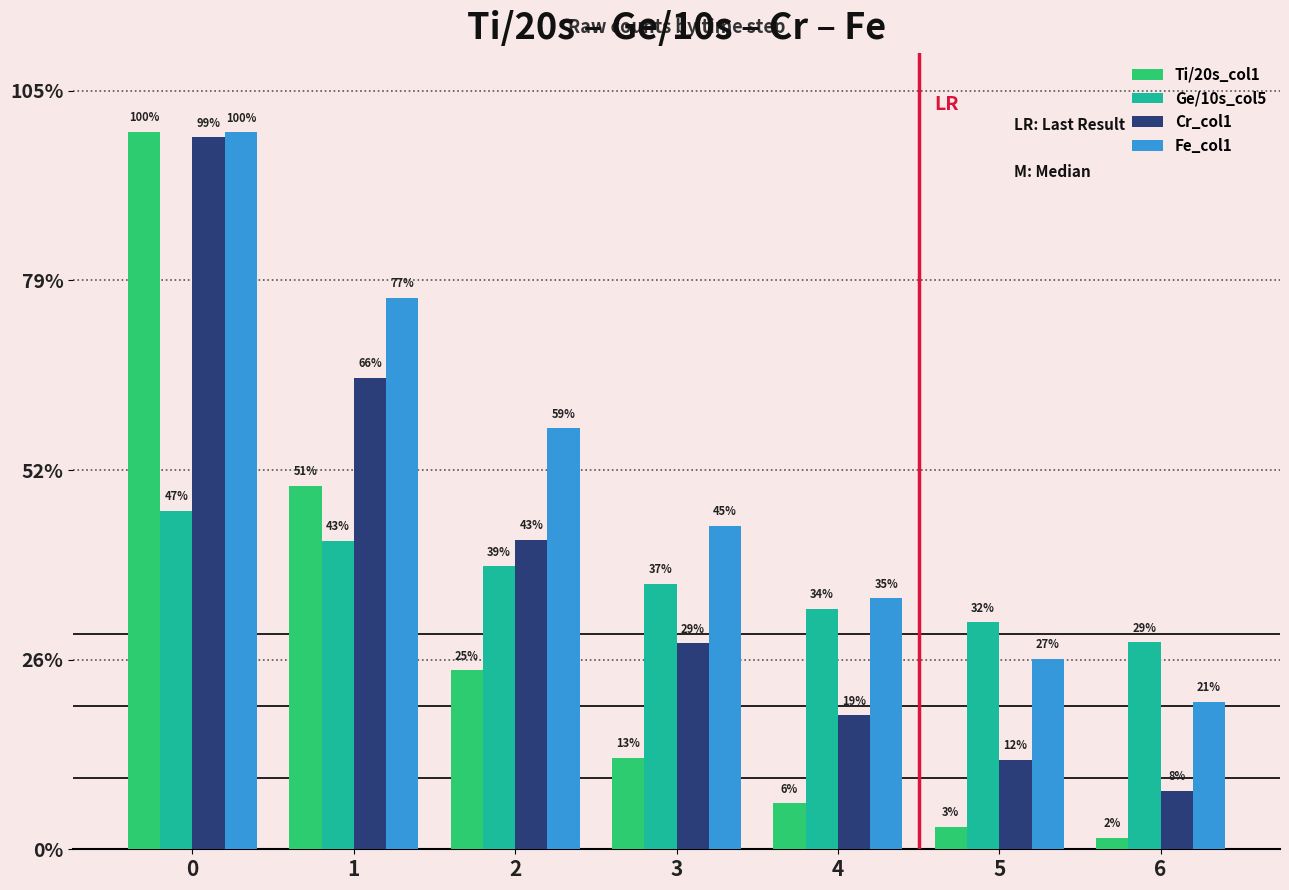

Rank the series by their maximum value, from highest to lowest.

Ti/20s_col1, Fe_col1, Cr_col1, Ge/10s_col5